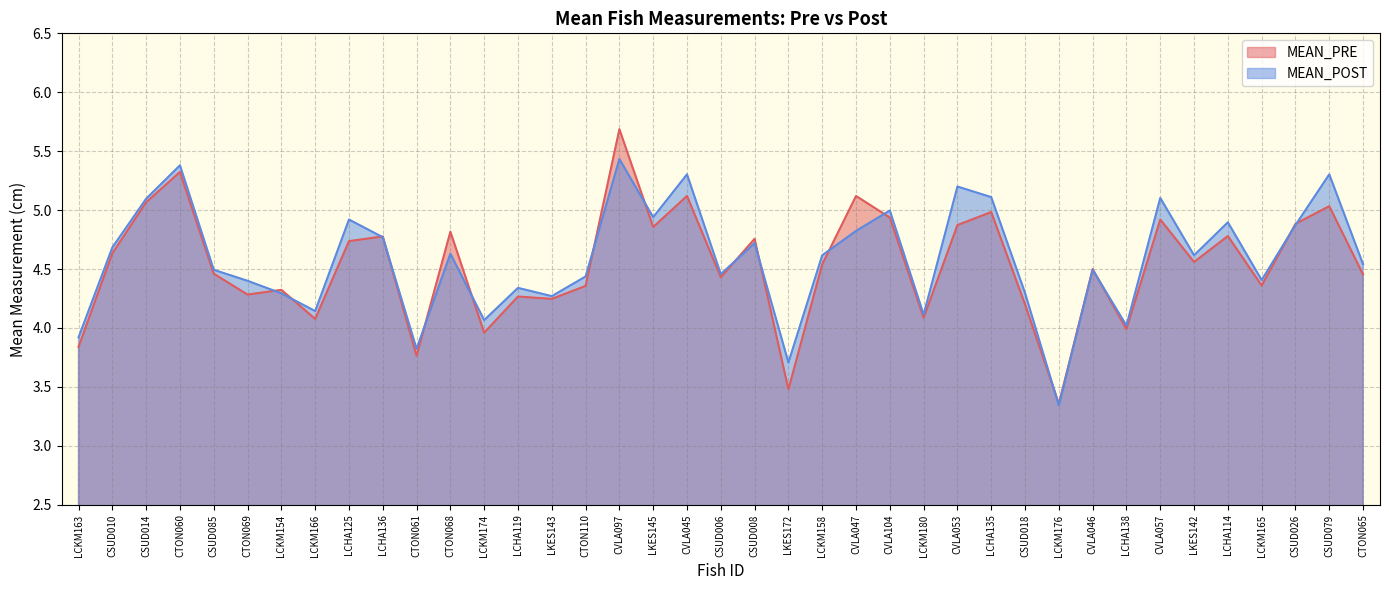

Is the value of MEAN_PRE at CSUD006 greater than the value of MEAN_POST at CTON061?

Yes